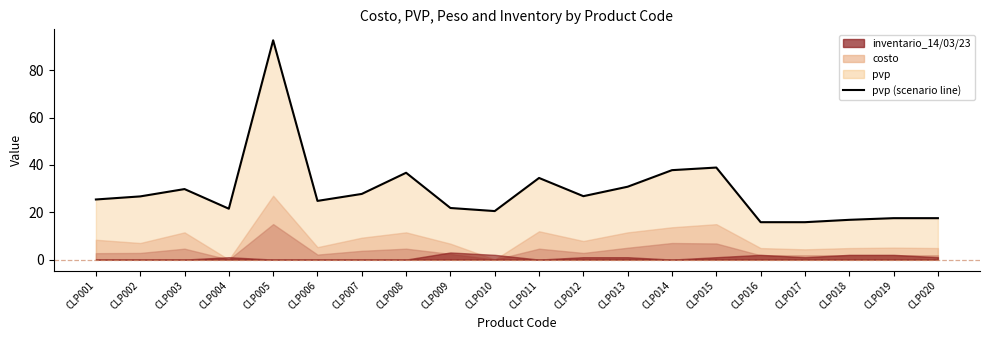

Reading right to left, extract all data points from this chart.

17.5	17.5	16.8	15.8	15.8	38.9	37.8	30.8	26.8	34.5	20.5	21.8	36.7	27.8	24.8	92.7	21.5	29.8	26.7	25.4